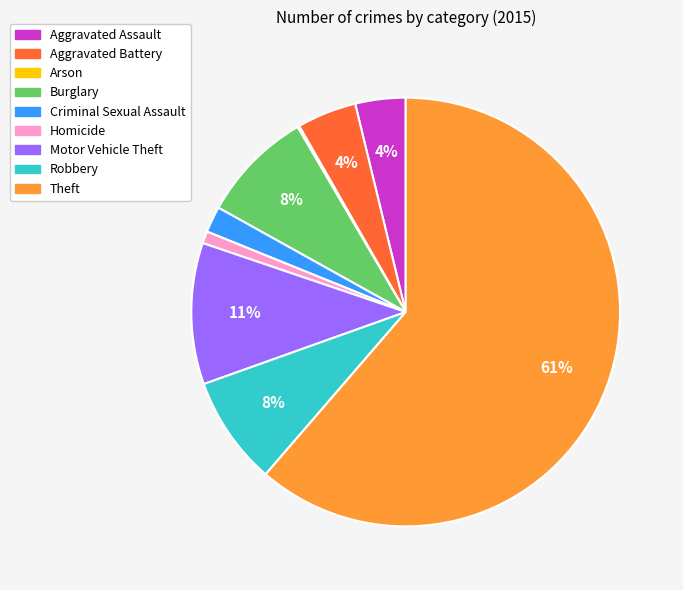

What is the majority slice?

Theft